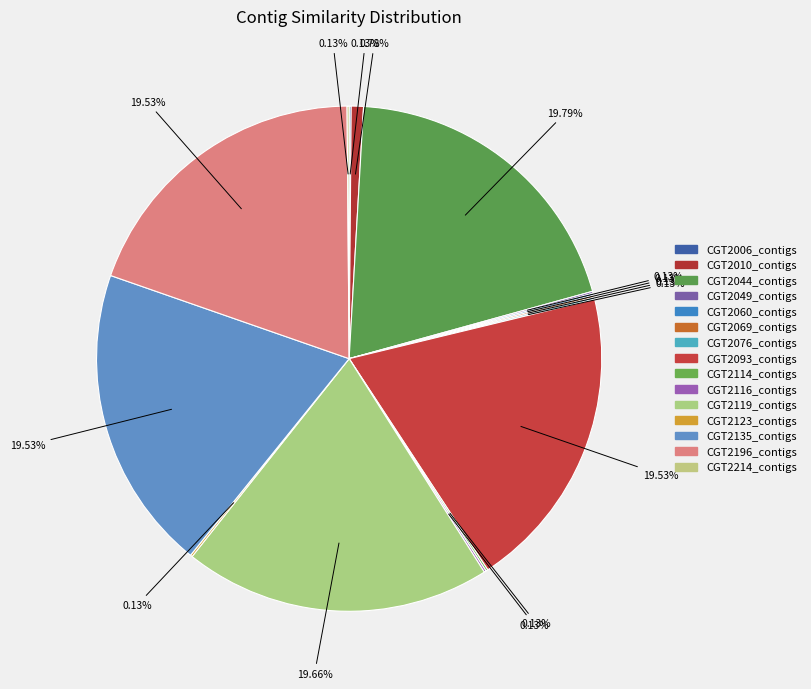

The CGT2196_contigs slice represents 20% of the pie. True or false?

True